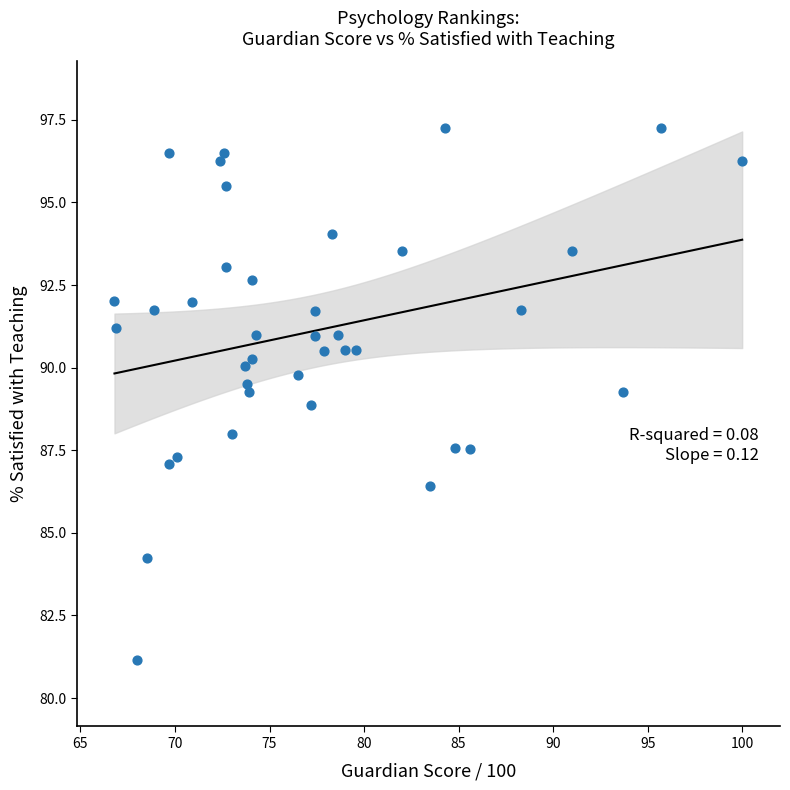

What is the range of X values (max minus min)?

33.2